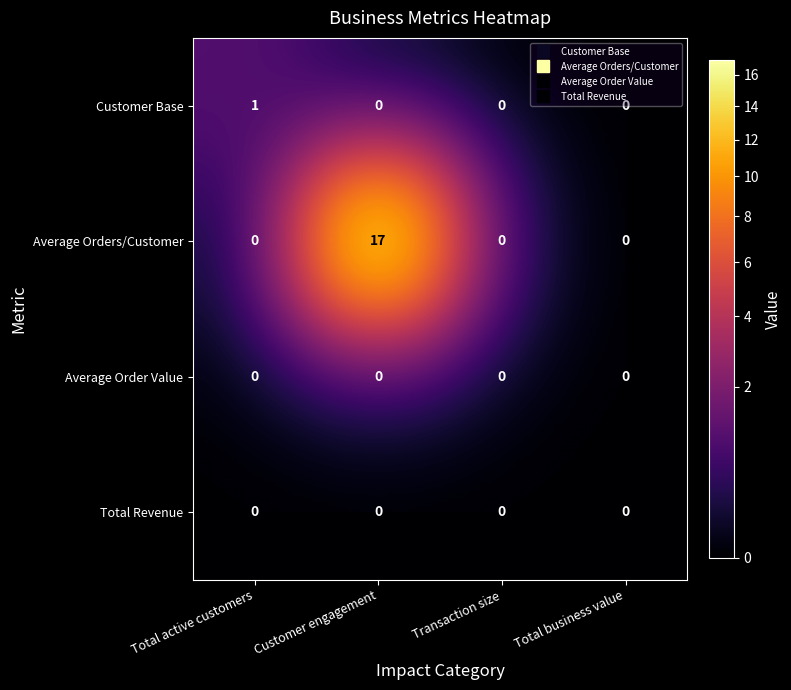

Between Total active customers and Transaction size, which series saw the biggest shift?

Customer Base